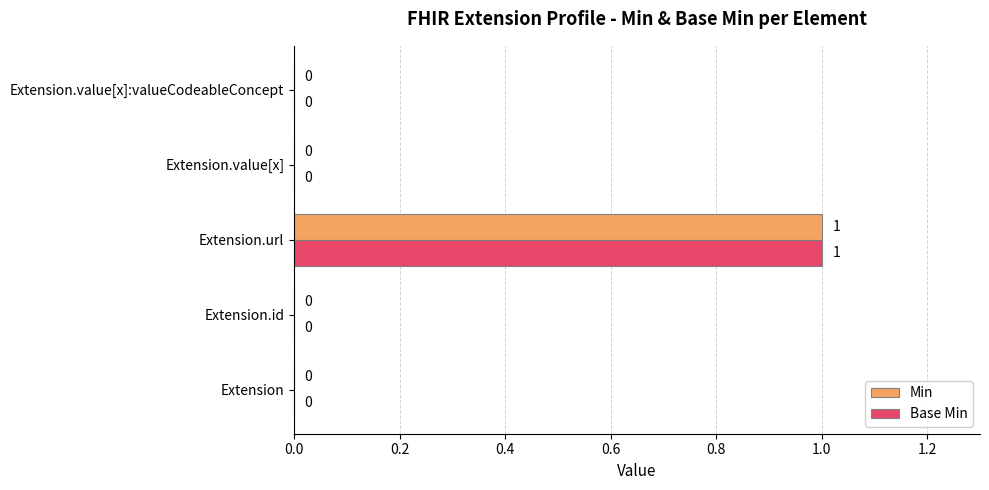

How many values in the Base Min series exceed 0?

1